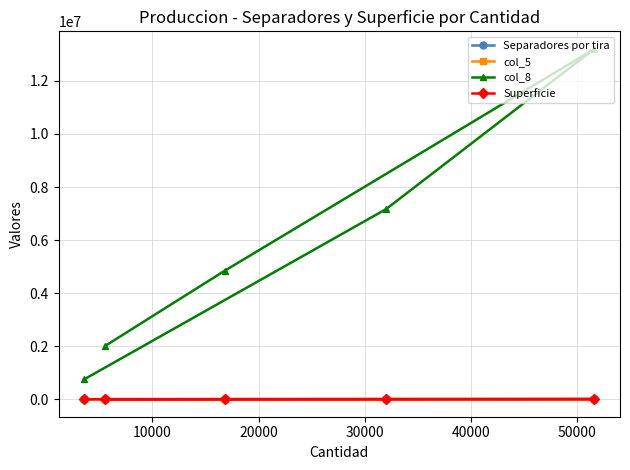

What is the value of the col_5 point at the 4th from the left?

8.0